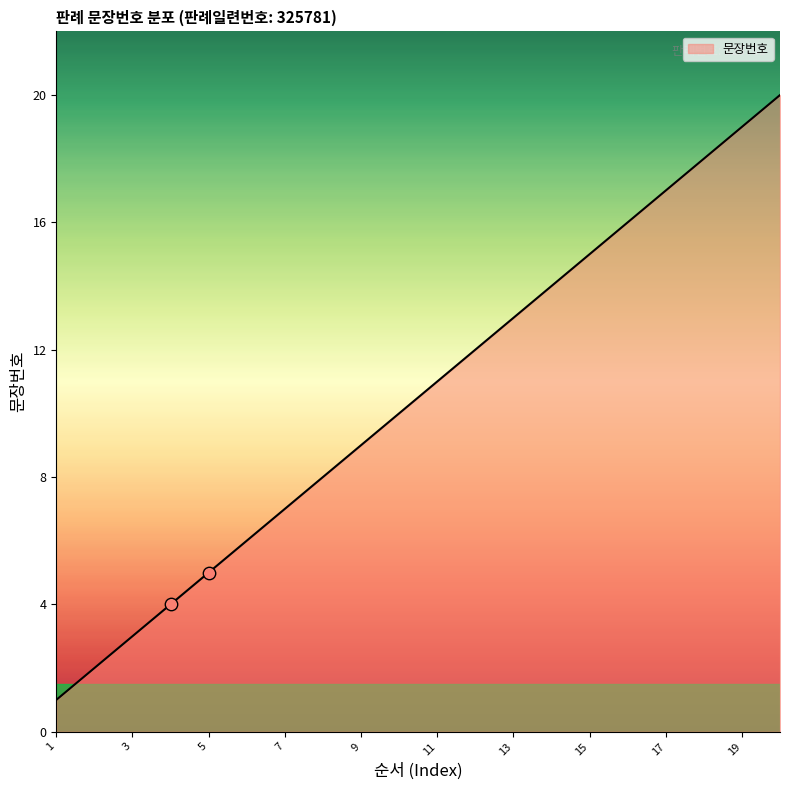

What is the difference between the maximum and minimum values?

19